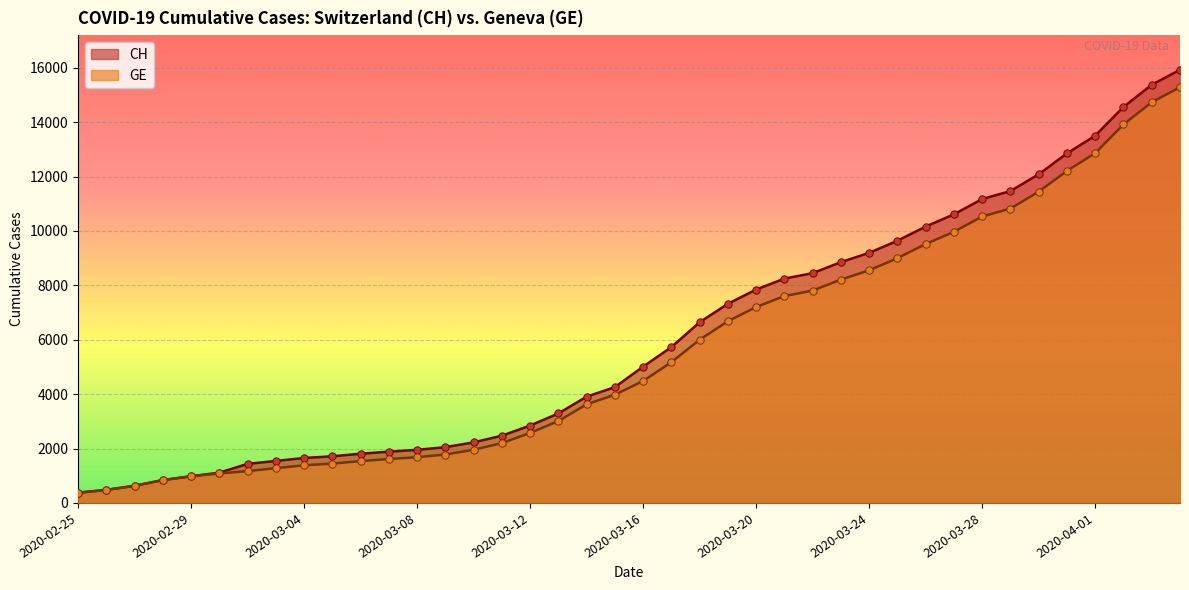

Which series has the largest Y range (max minus min)?

CH